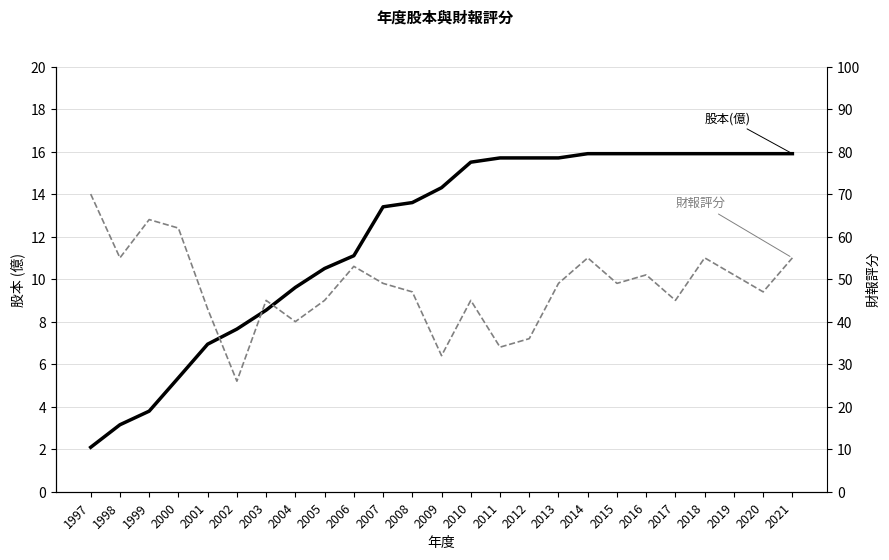

Rank the series by their maximum value, from highest to lowest.

財報評分, 股本(億)